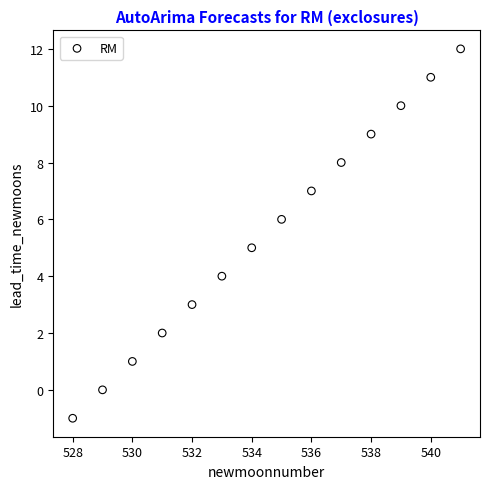

What is the range of X values (max minus min)?

13